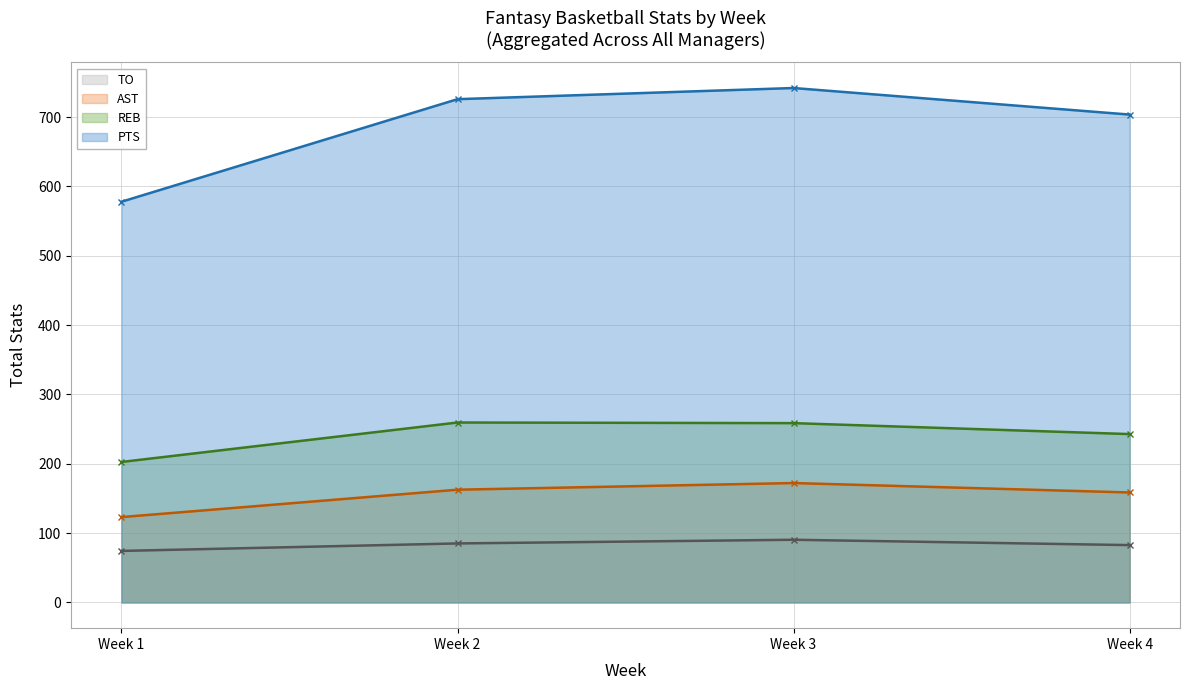

At how many categories does at least one series exceed 297?

4